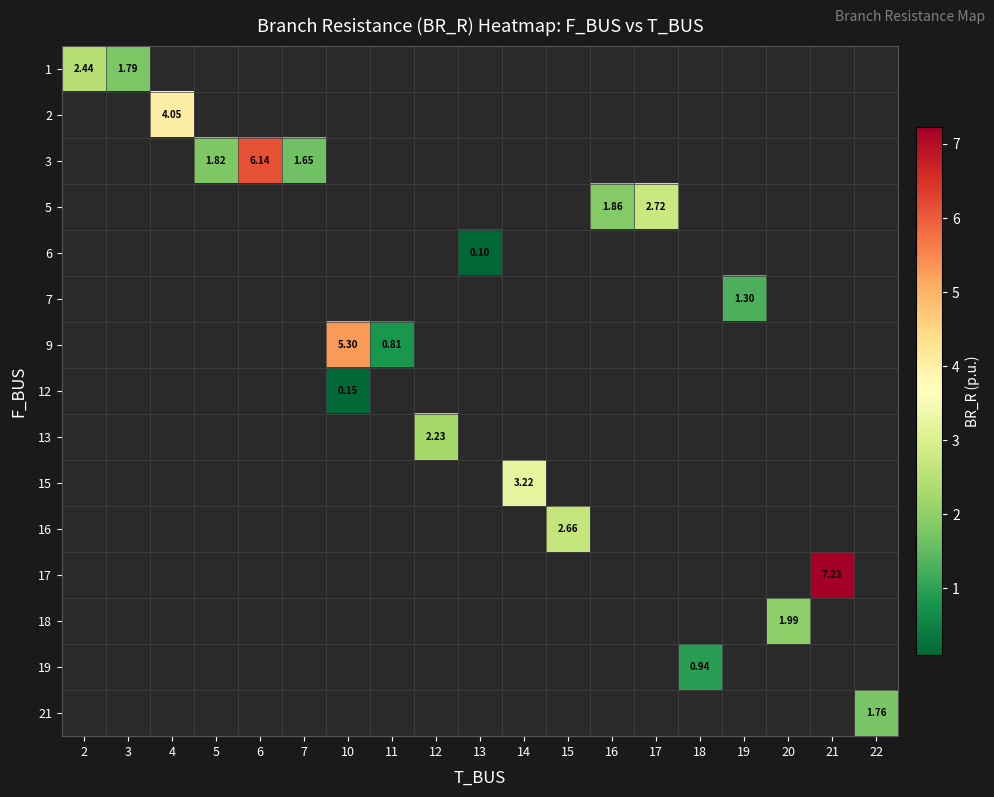

What is the smallest value displayed?

0.1